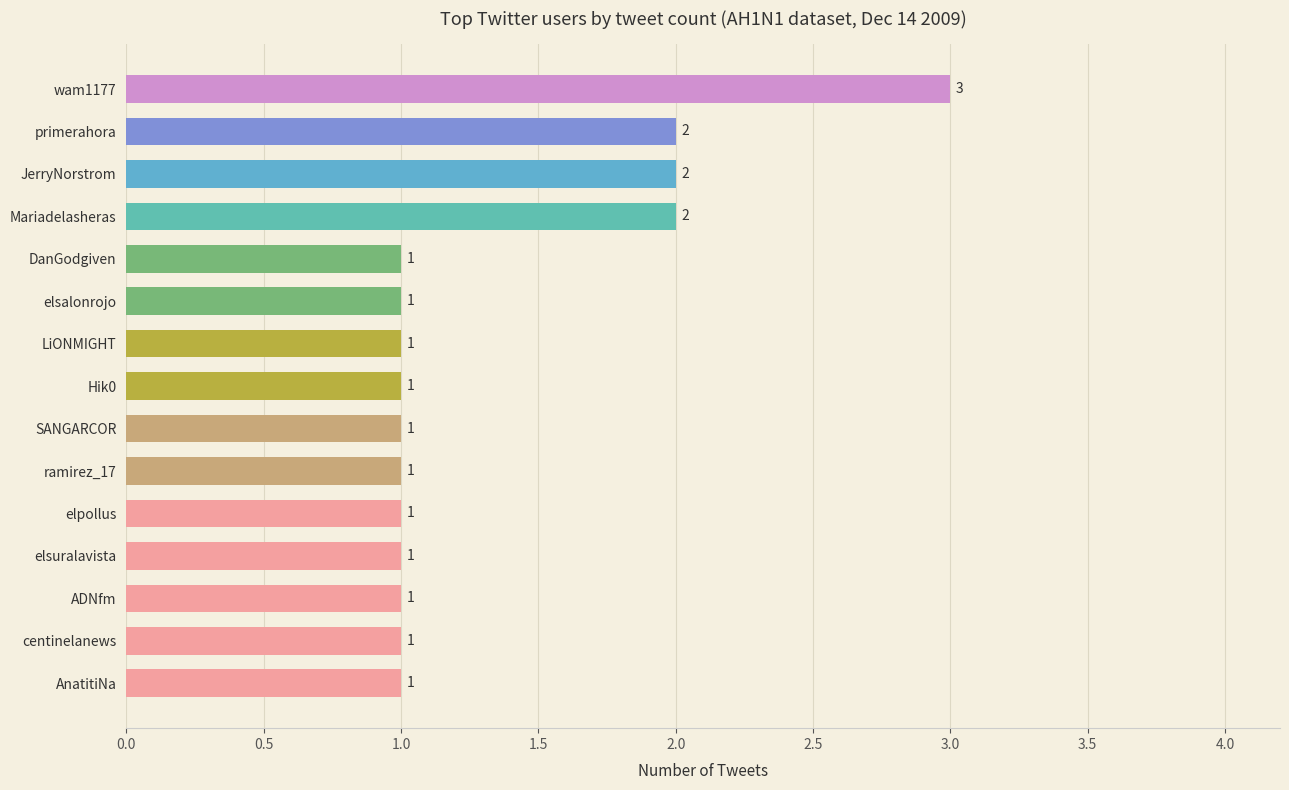

What is the difference between the maximum and minimum values?

2